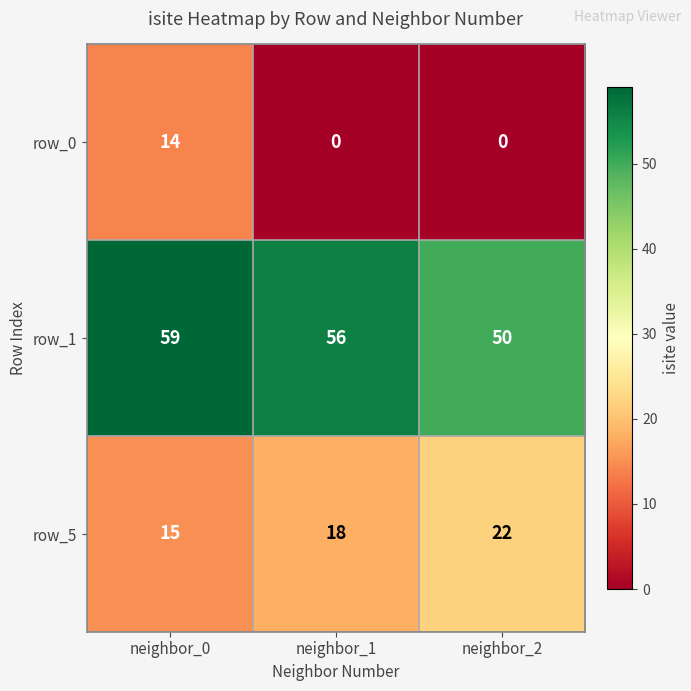

What is the maximum value shown in the chart?

59